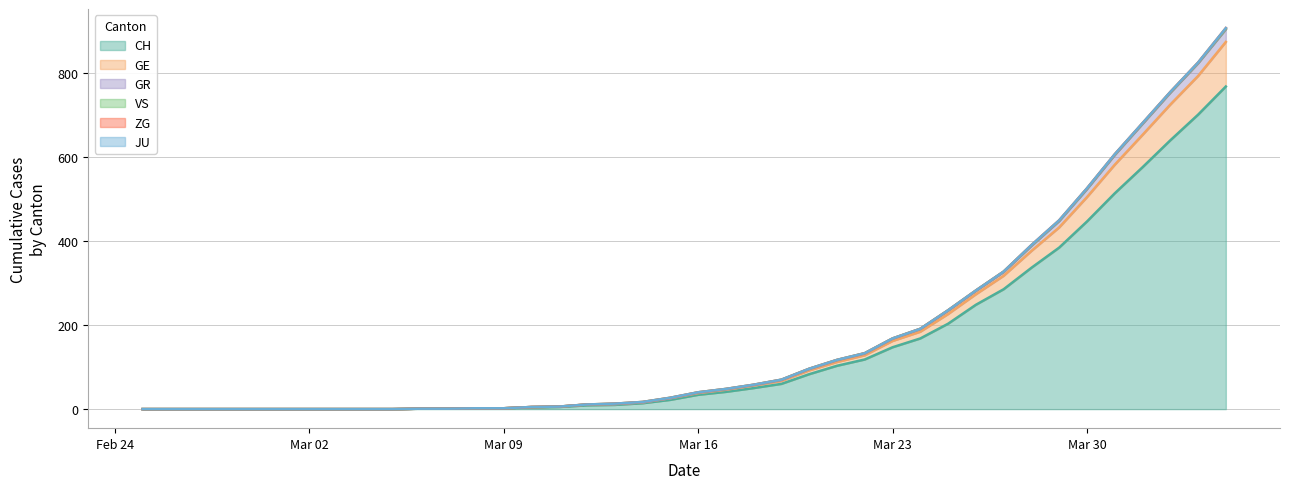

What is the average value of the CH series?

149